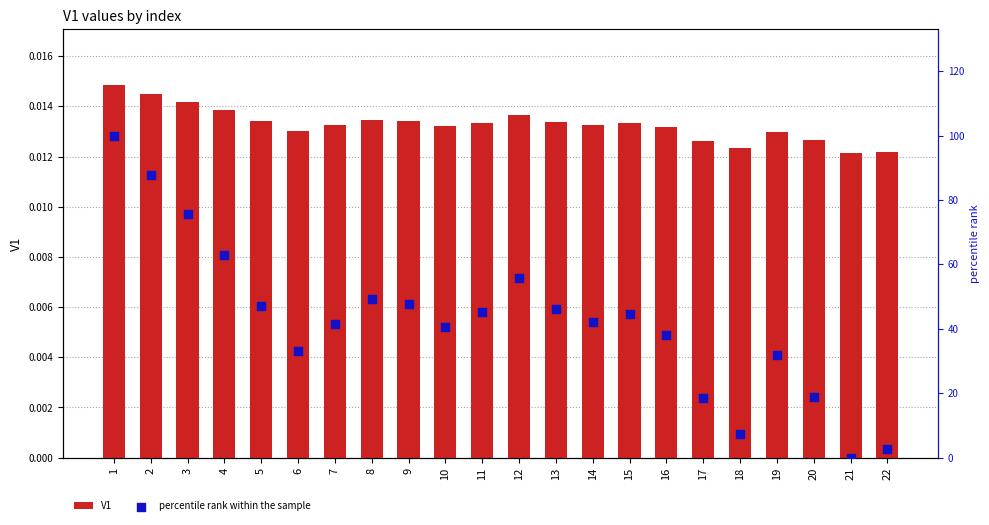

Which series reaches the maximum Y coordinate?

percentile rank within the sample